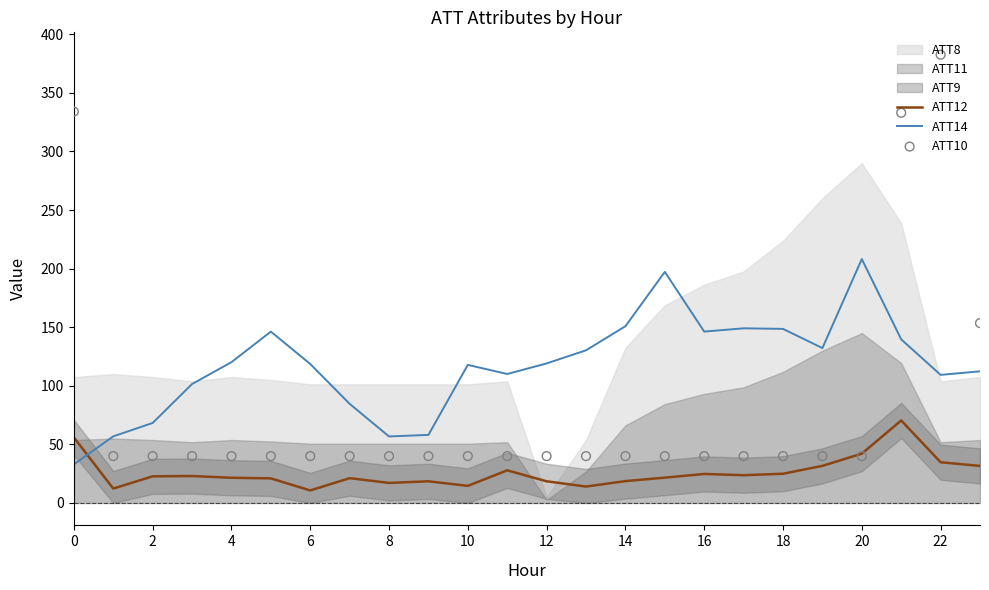

After their last crossing, which series has the higher values: ATT12 or ATT14?

ATT14